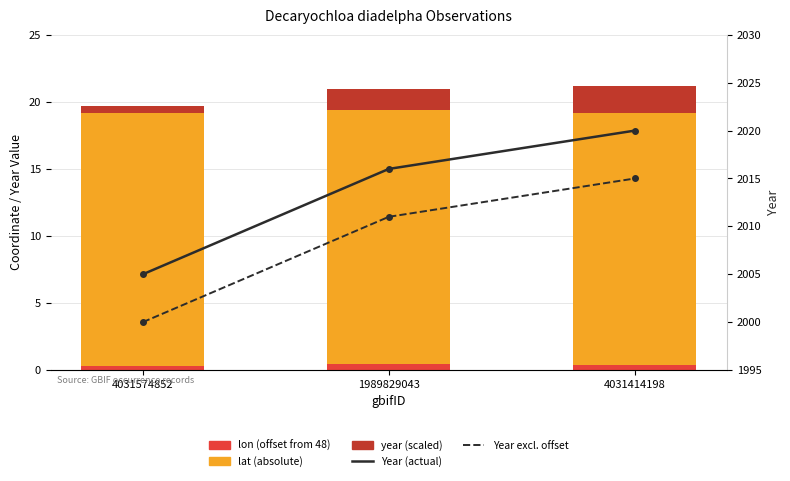

Rank the series by their maximum value, from highest to lowest.

Year (actual), Year excl. offset, lat (absolute), year (scaled), lon (offset from 48)